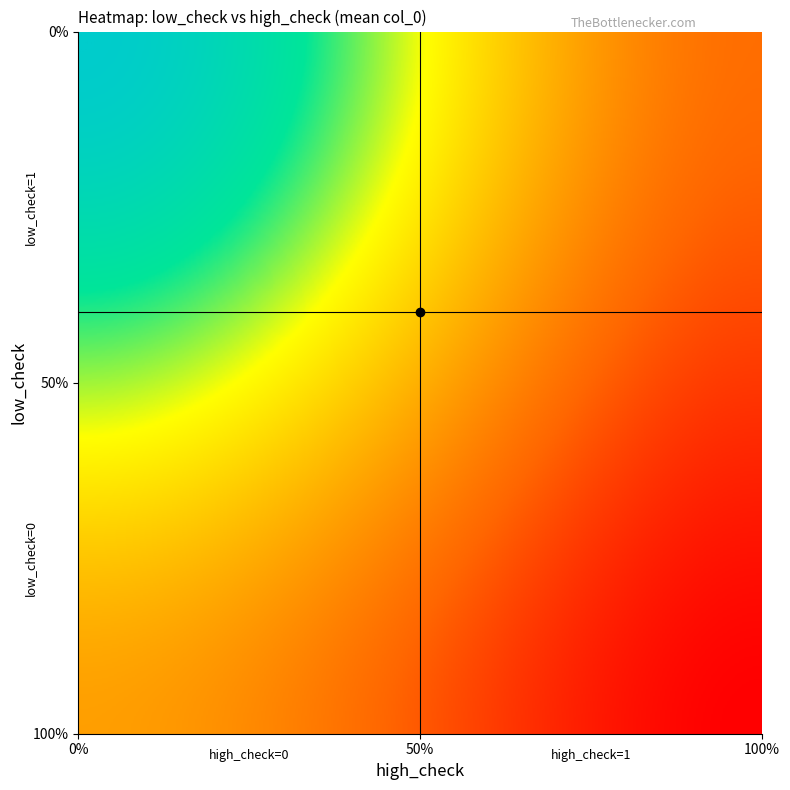

Is it true that the value at (0, 0) is 20.6?

False